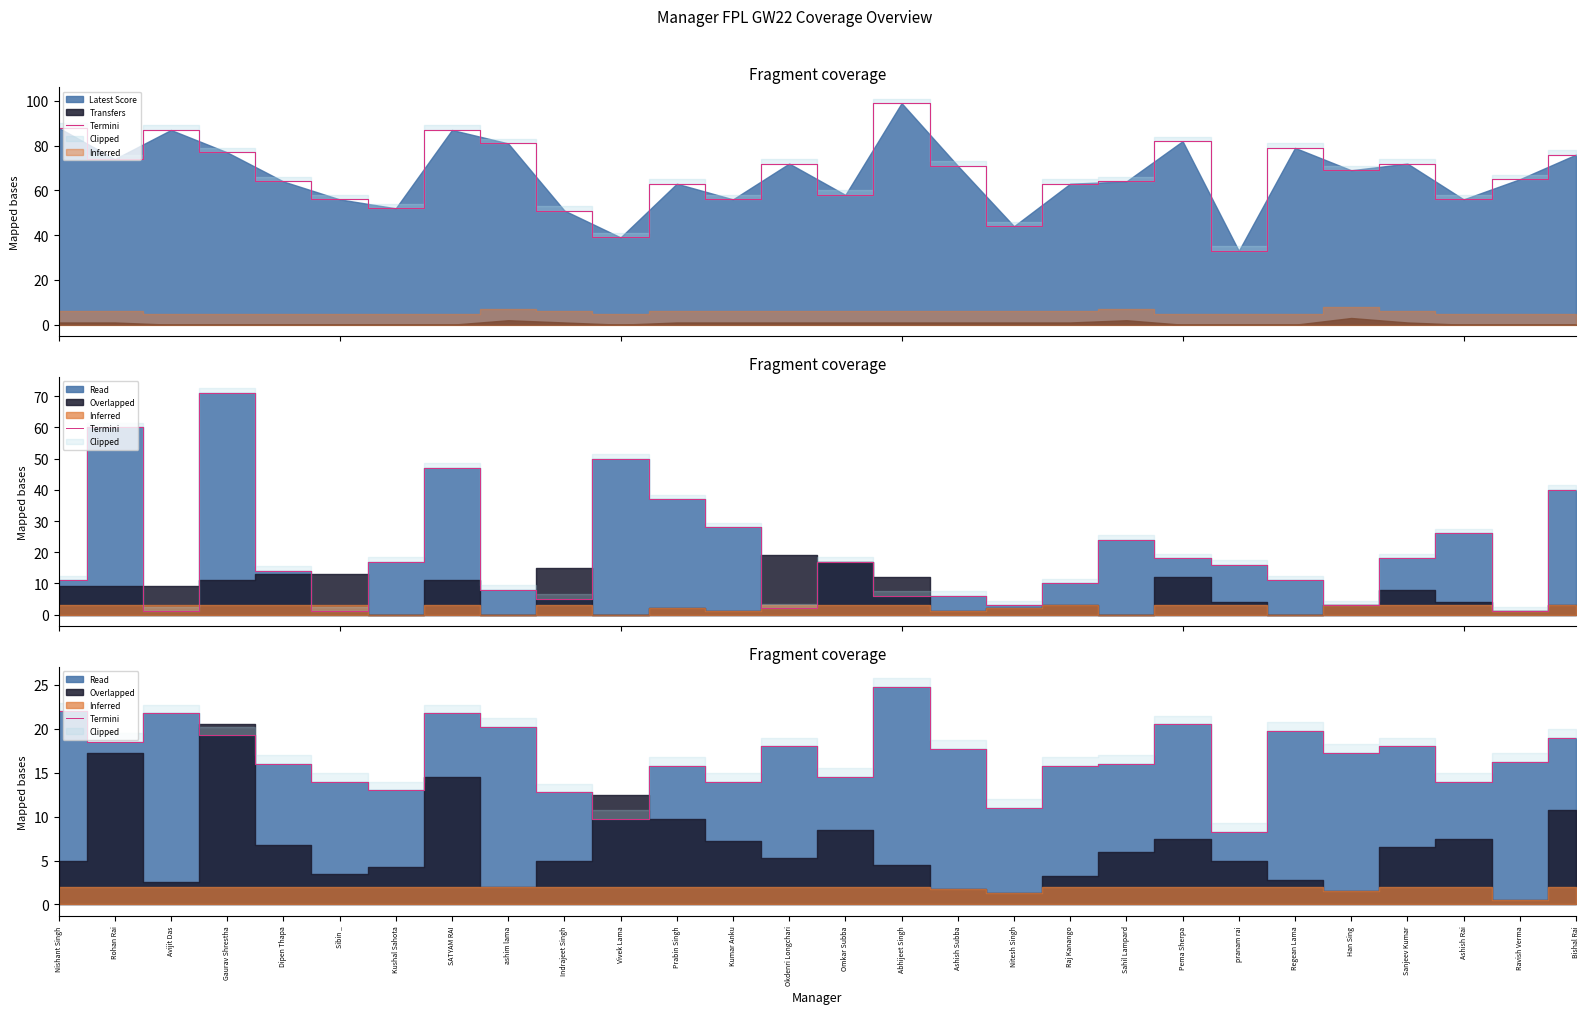

The chart shows a value of 17.2 at Han Sing. True or false?

True